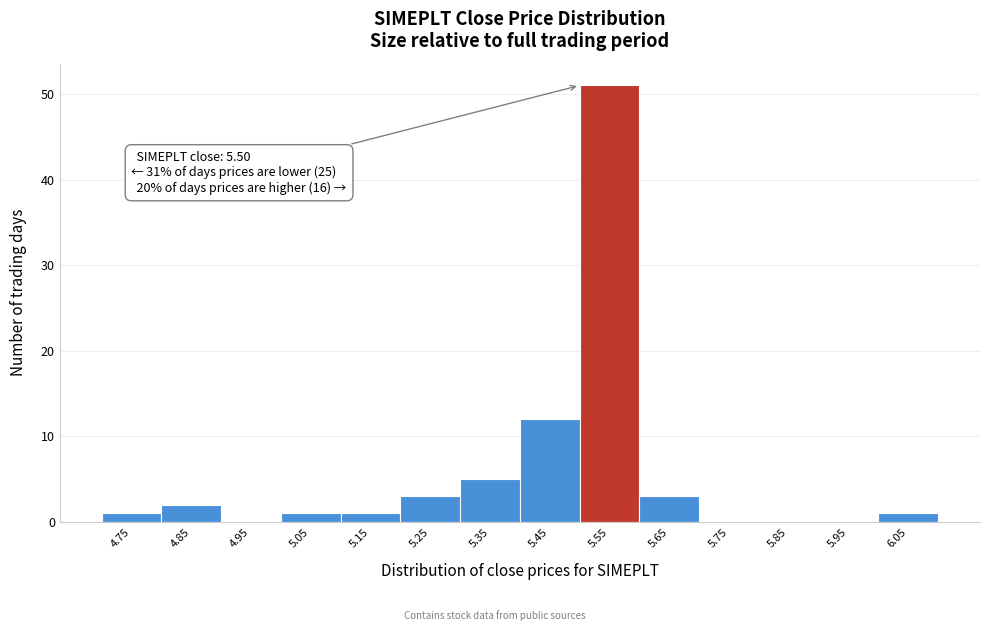

Over which range of the x-axis is the bar tallest?

5.5 to 5.6